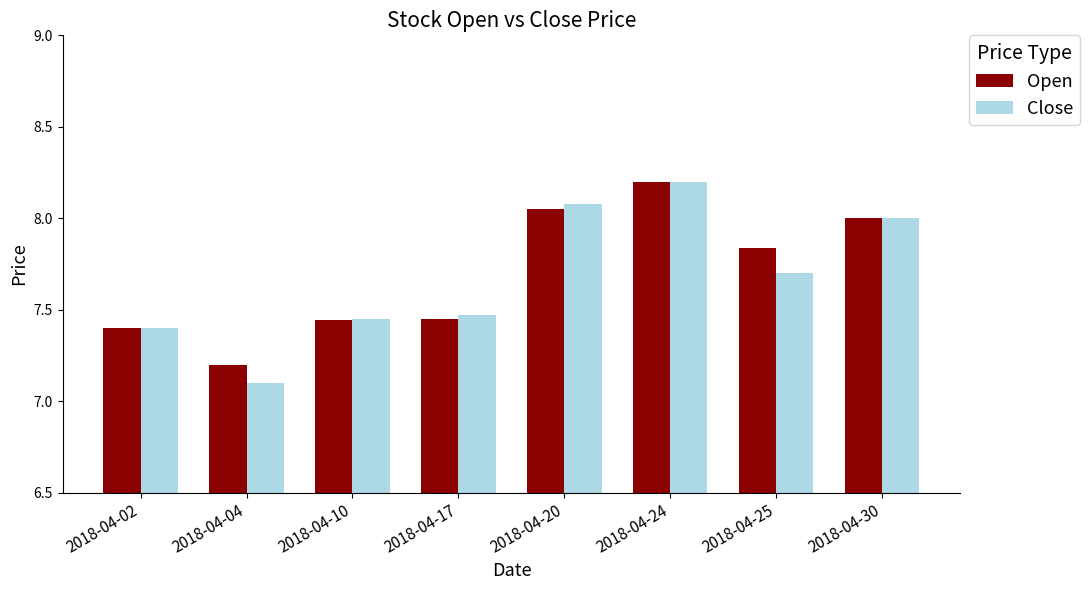

Is it true that Close equals 4.5 at 2018-04-10?

False